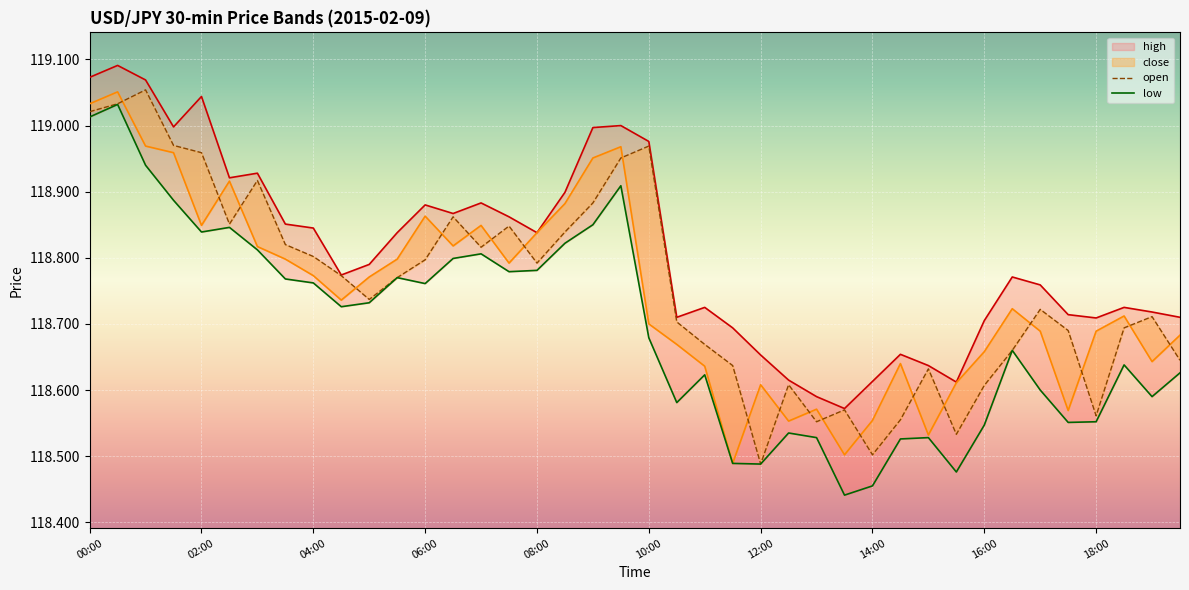

What is the lowest value of the open series?

118.5